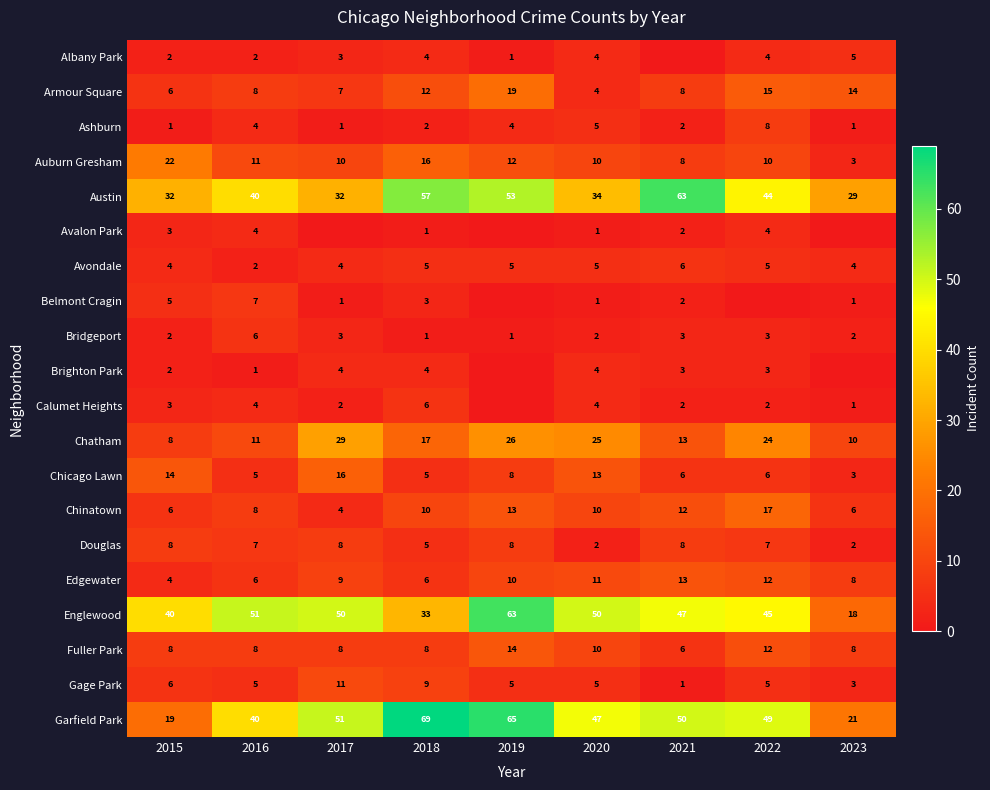

True or false: Chicago Lawn has a value of 14 at 2015.

True